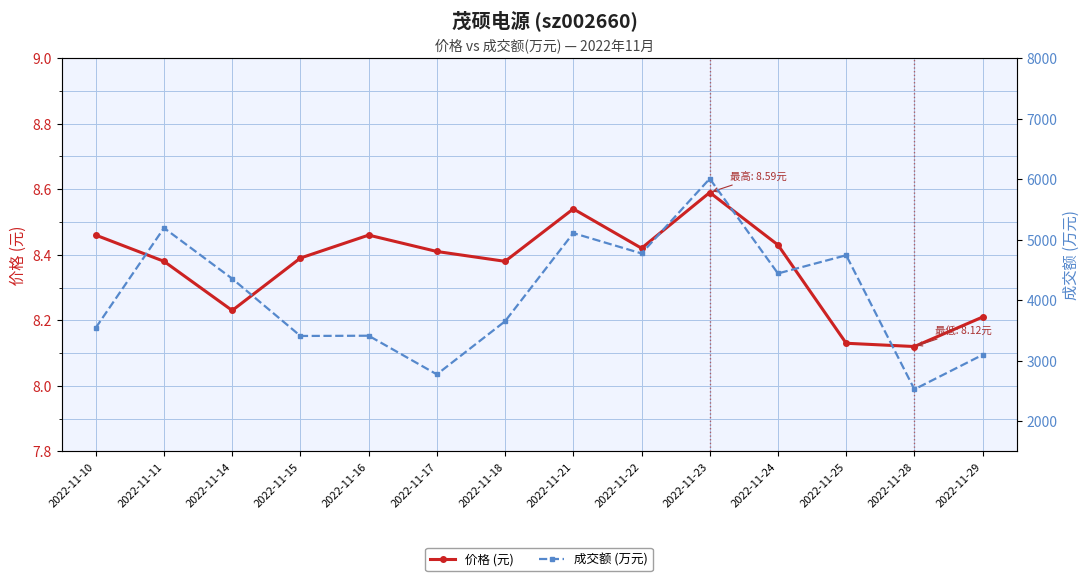

At how many categories does at least one series exceed 599?

14